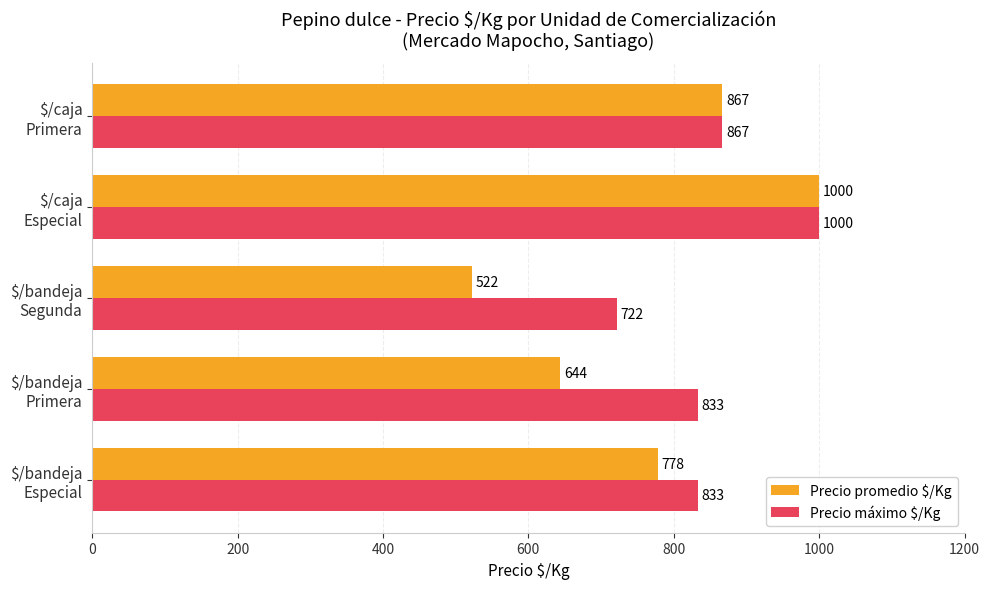

What is the minimum value shown in the chart?

522